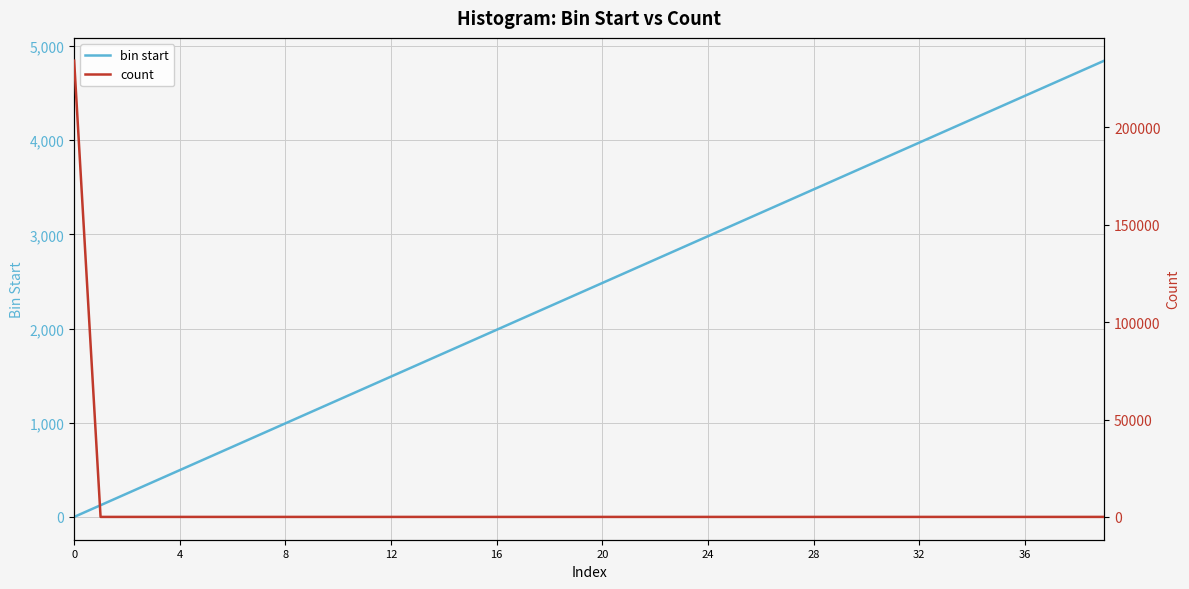

Which series has the widest spread of values?

count